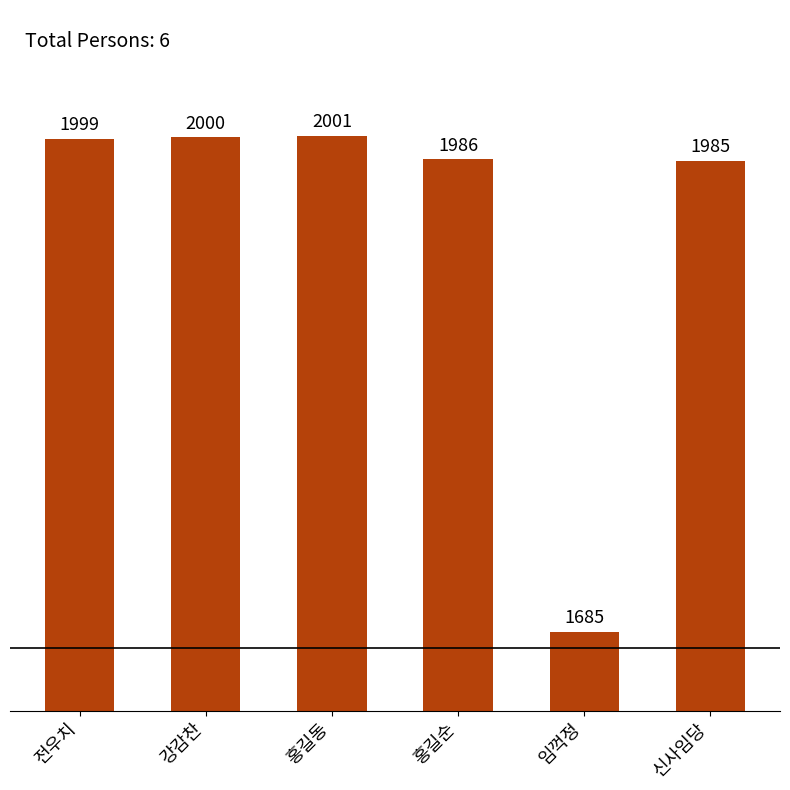

How many bars are there in total?

6